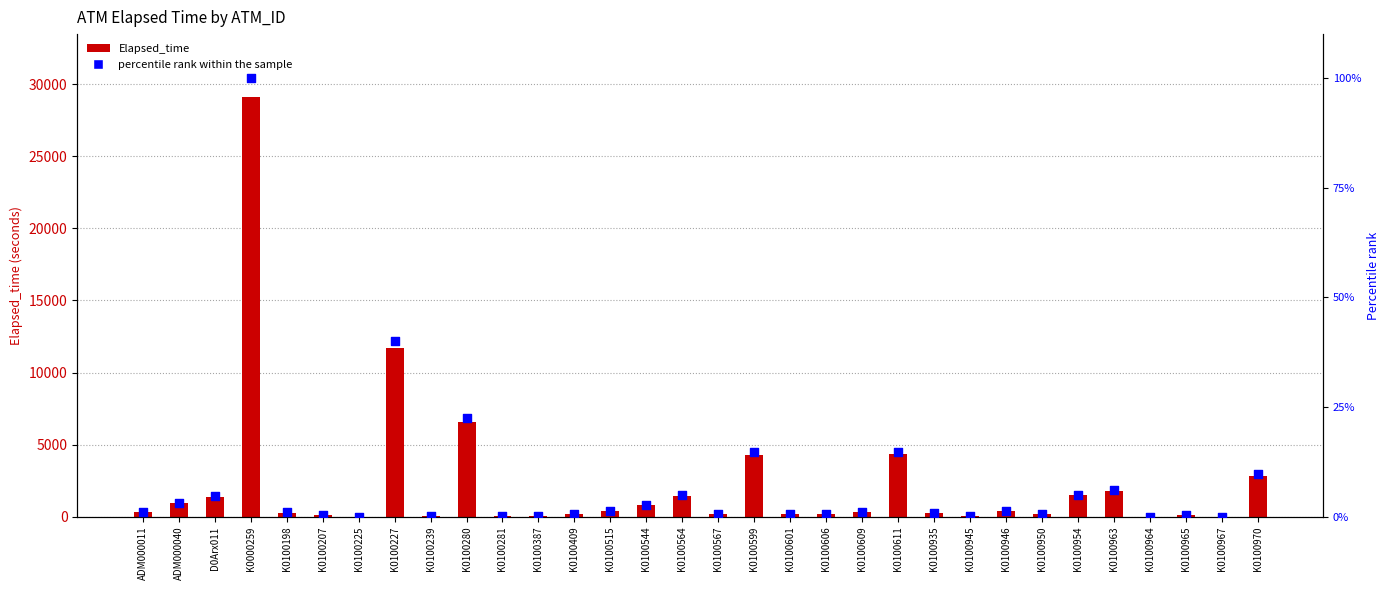

What is the total value across all series at K0100611?

4334.8